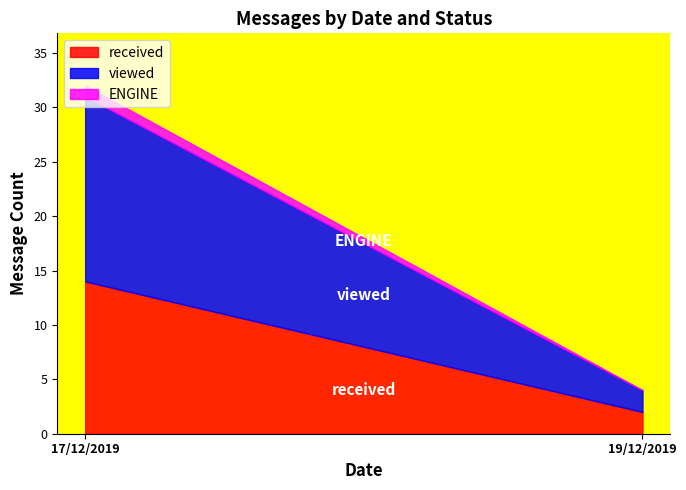

Reading right to left, list all the values displayed in this chart.

received: 19/12/2019=2	17/12/2019=14
viewed: 19/12/2019=2	17/12/2019=17
ENGINE: 19/12/2019=0	17/12/2019=1